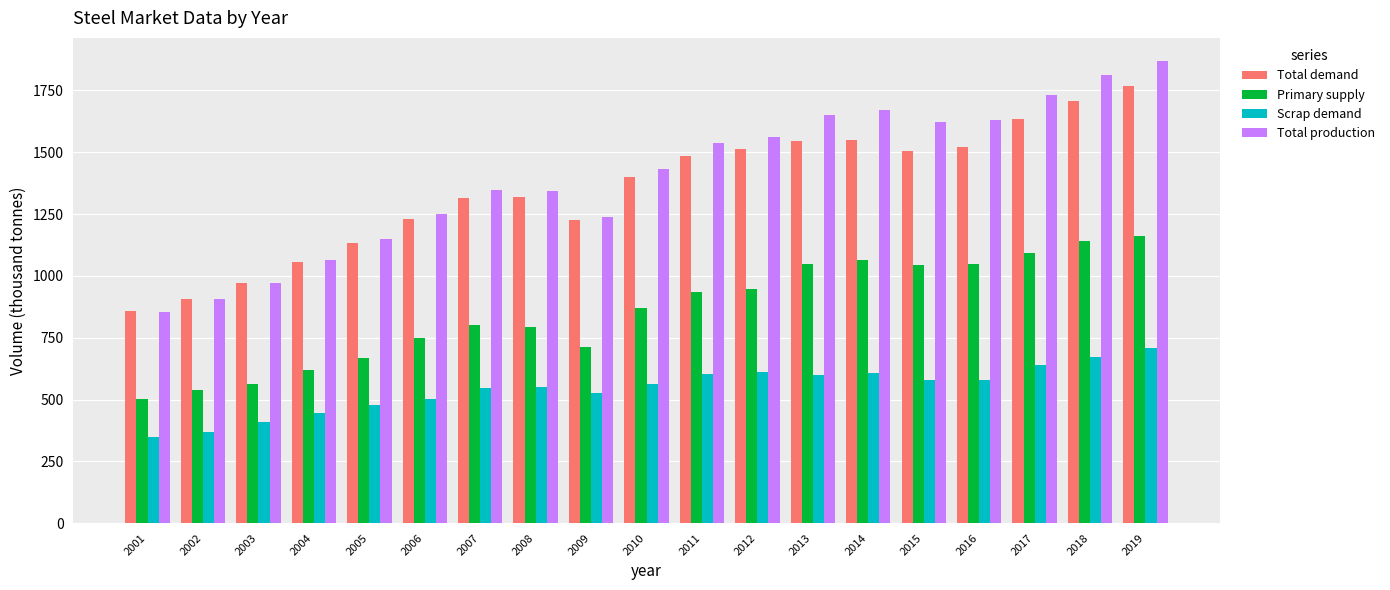

Between 2003 and 2013, which series saw the biggest shift?

Total production